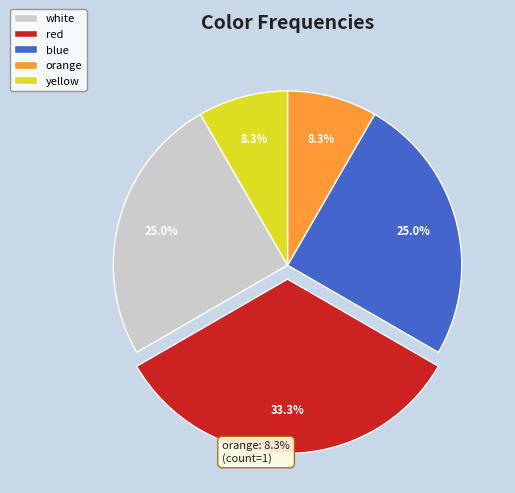

Approximately how many times larger is the value at red compared to blue?

1.3